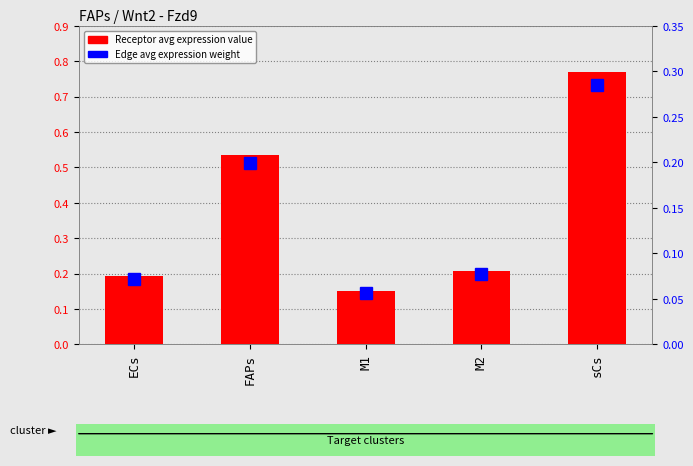

What is the sum of the Receptor avg expression values at FAPs and ECs?

0.7